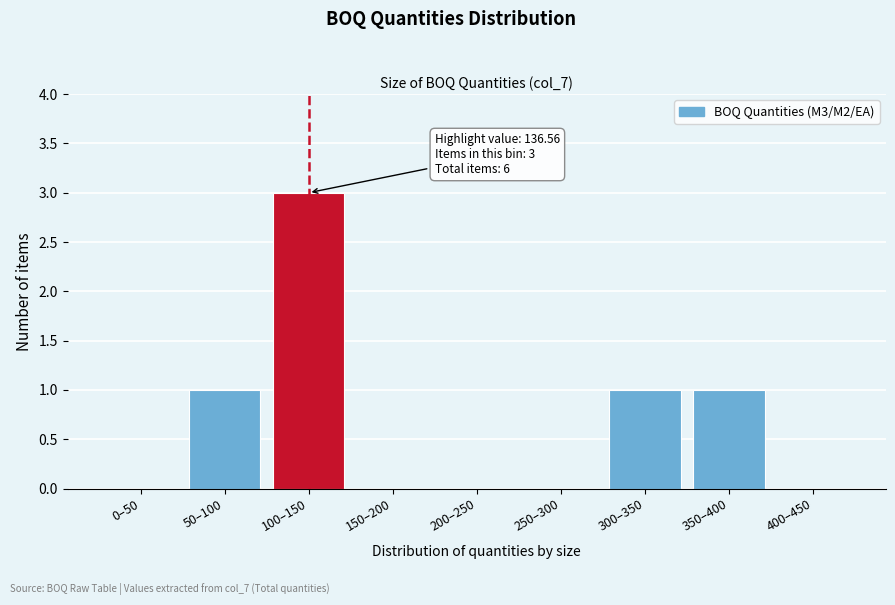

Reading left to right, list all the values displayed in this chart.

0–50=0	50–100=1	100–150=3	150–200=0	200–250=0	250–300=0	300–350=1	350–400=1	400–450=0